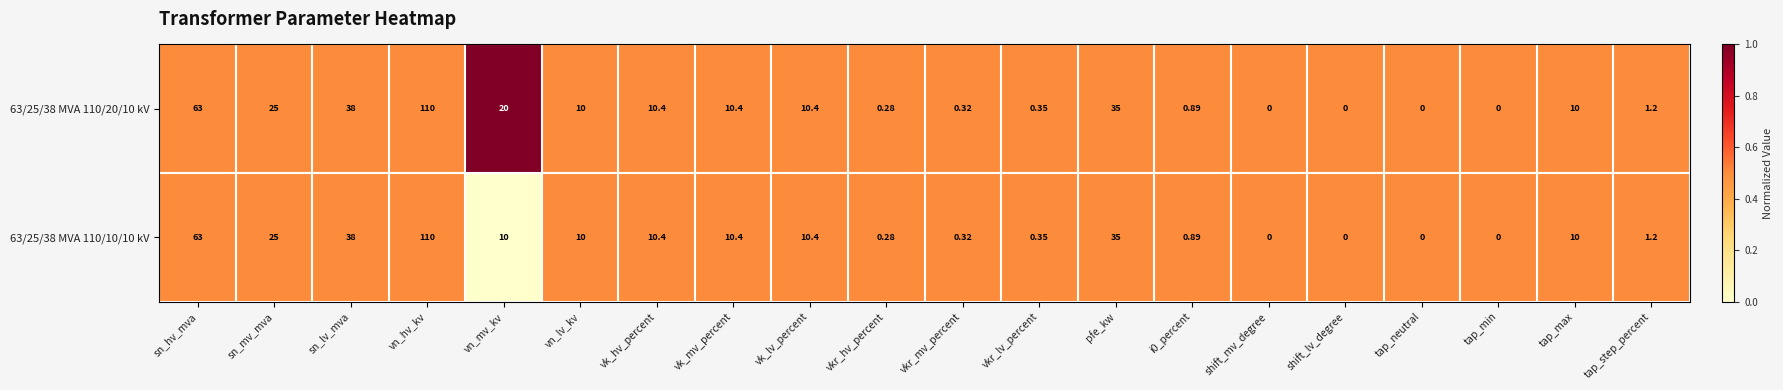

What is the total value across all series at pfe_kw?

70.0